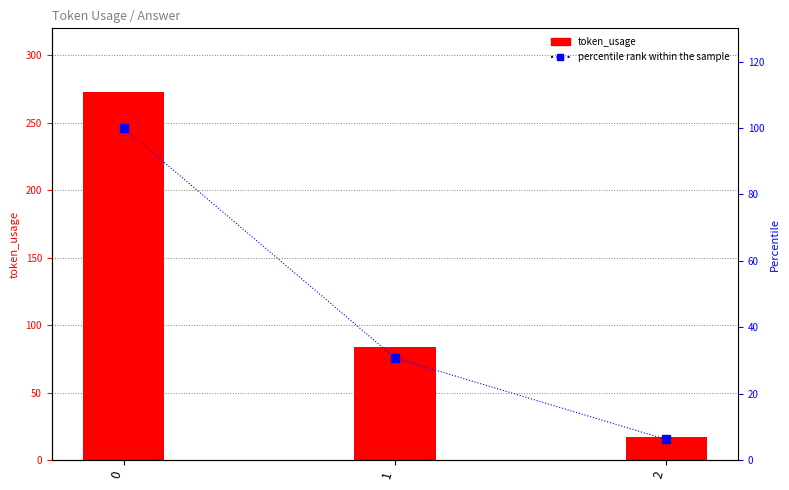

Which category has the lowest value across all series?

2